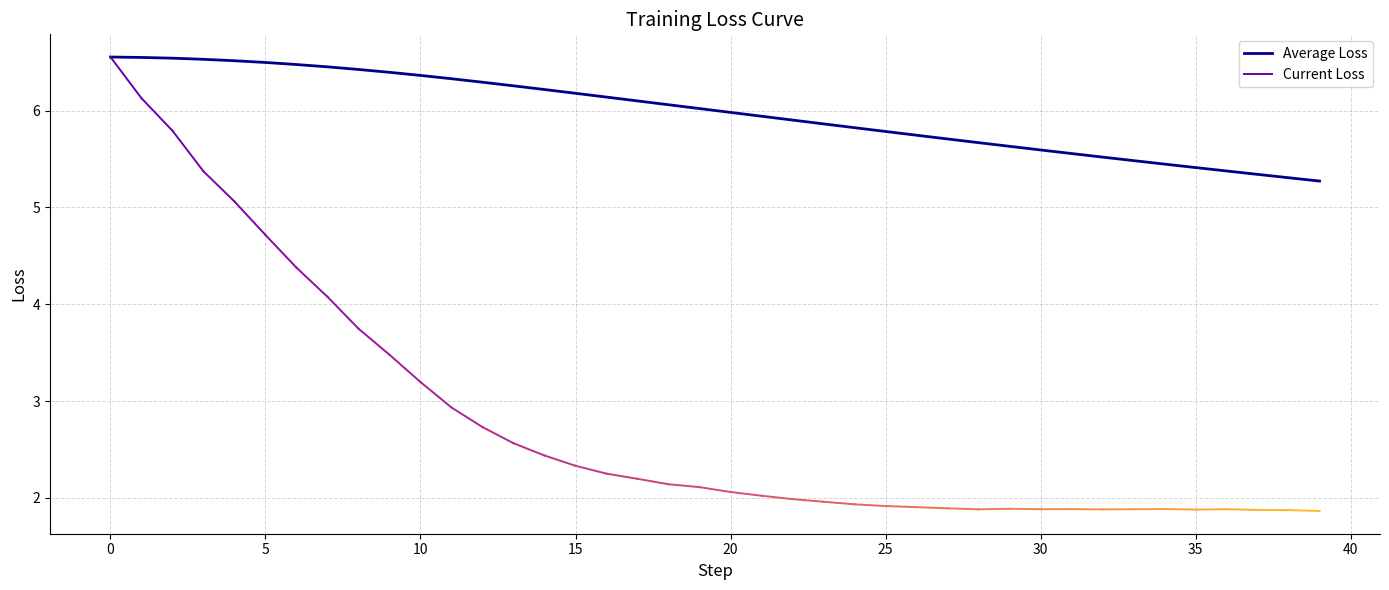

What is the value of the 38th point from the left?

5.3